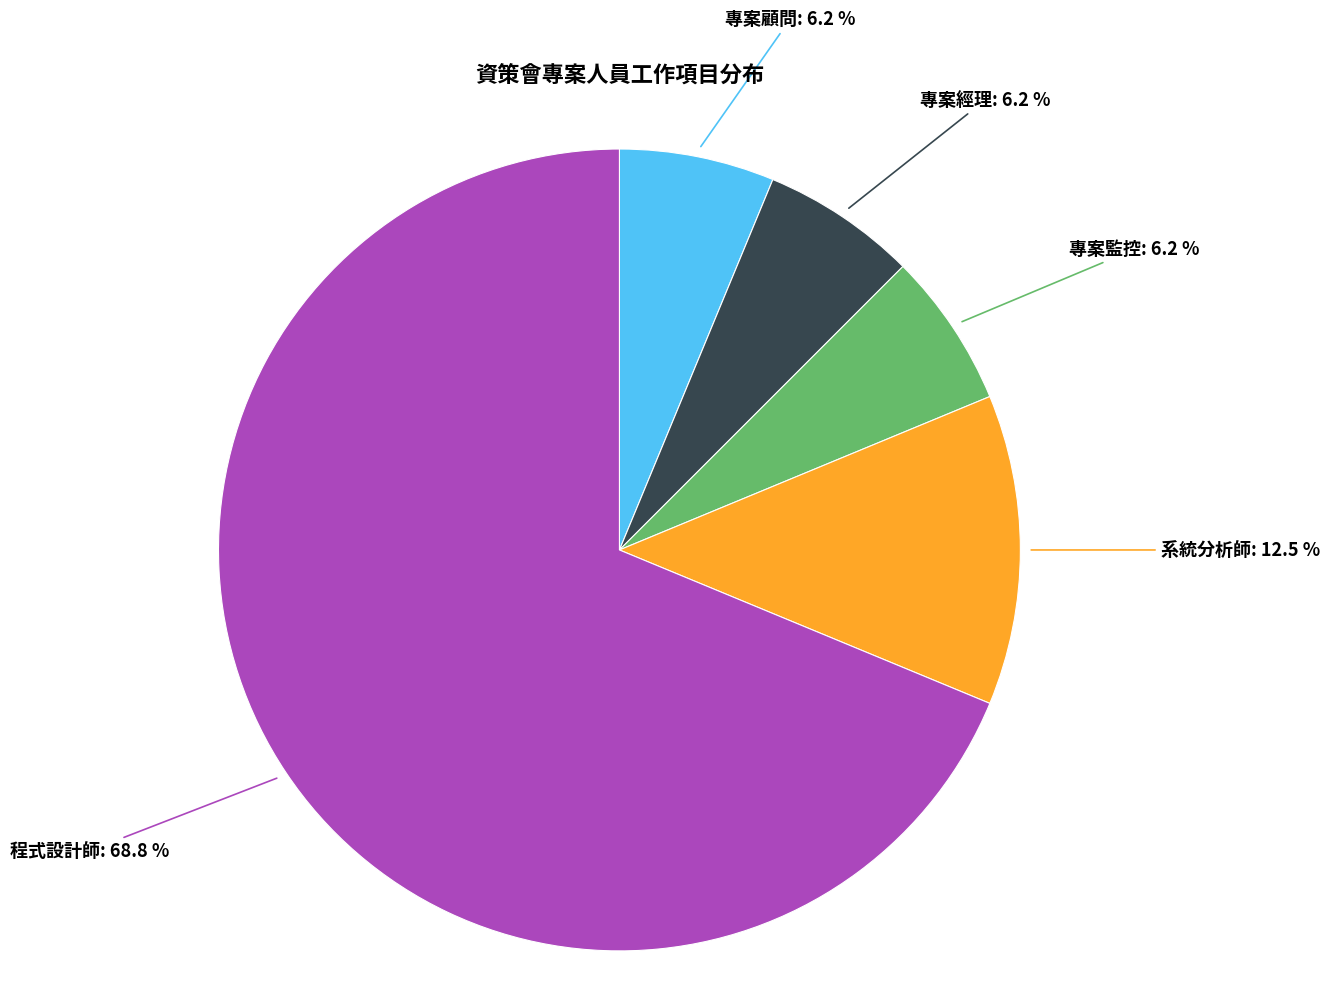

Is there any slice that represents more than half of the pie?

Yes